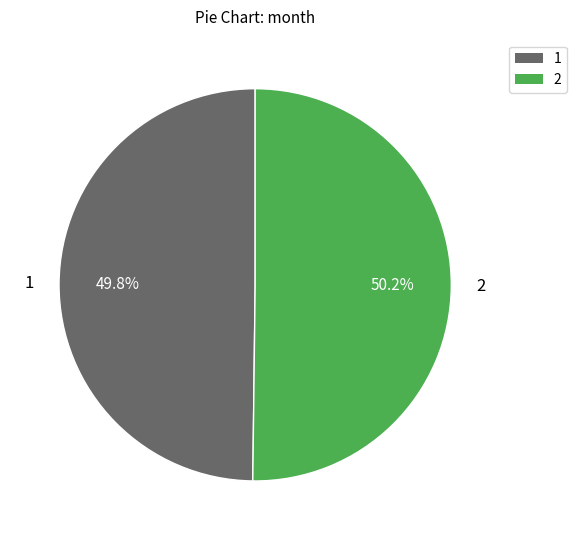

Count the number of slices in the pie.

2